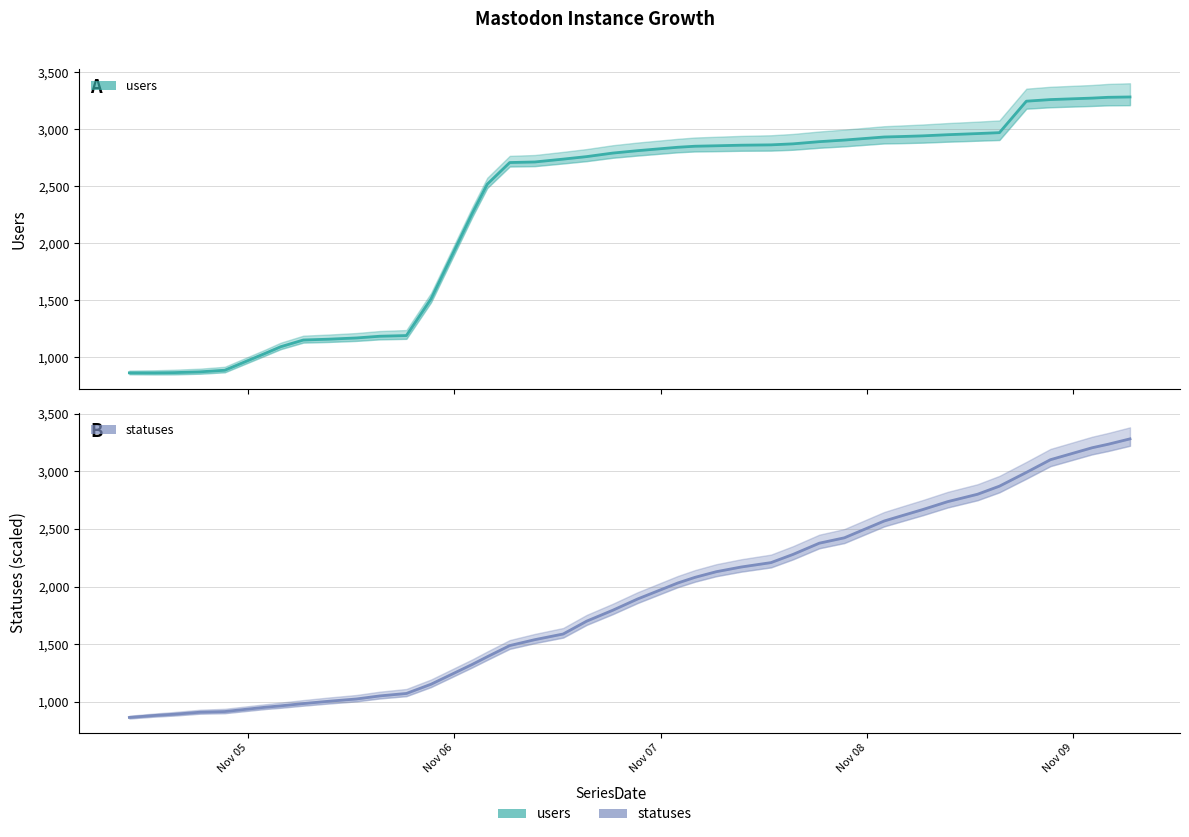

Which series ends up on top after the final intersection of users and statuses?

users